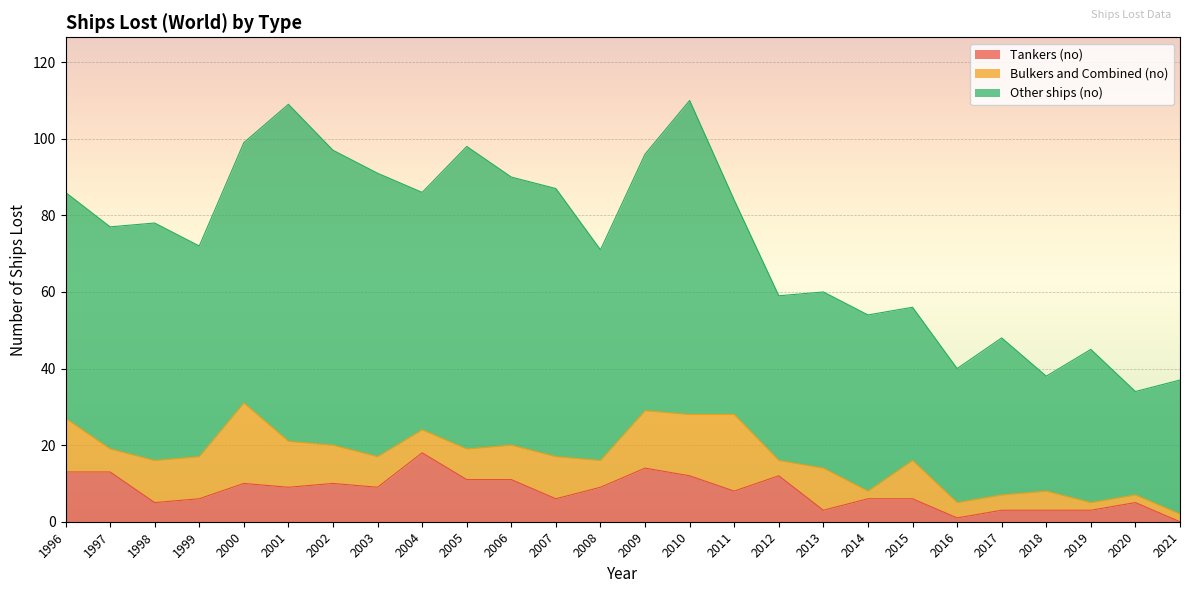

Where is Bulkers and Combined (no) nearest to the value 11?

1998